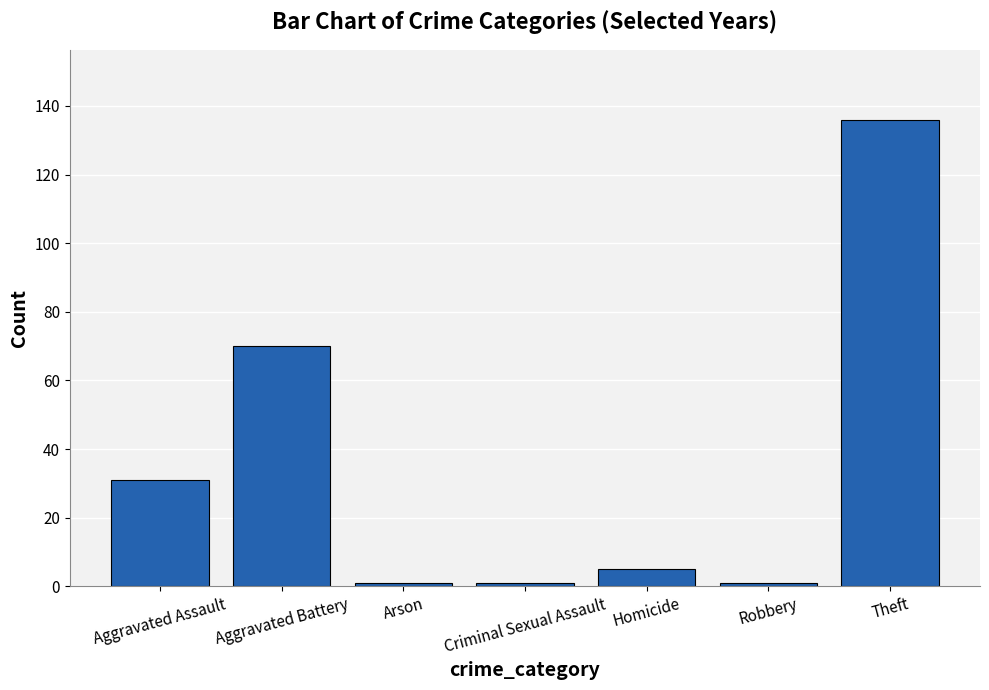

Is it true that the value at Aggravated Assault is 31?

True